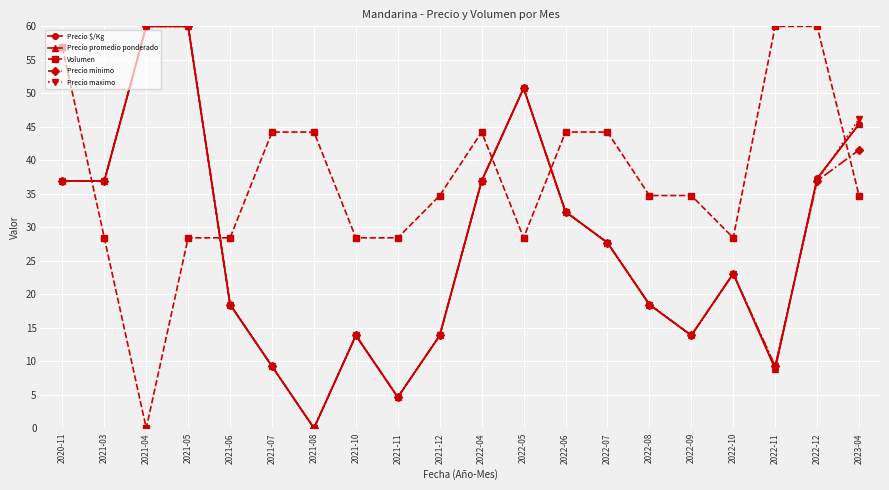

True or false: Precio maximo and Volumen cross at least once.

True